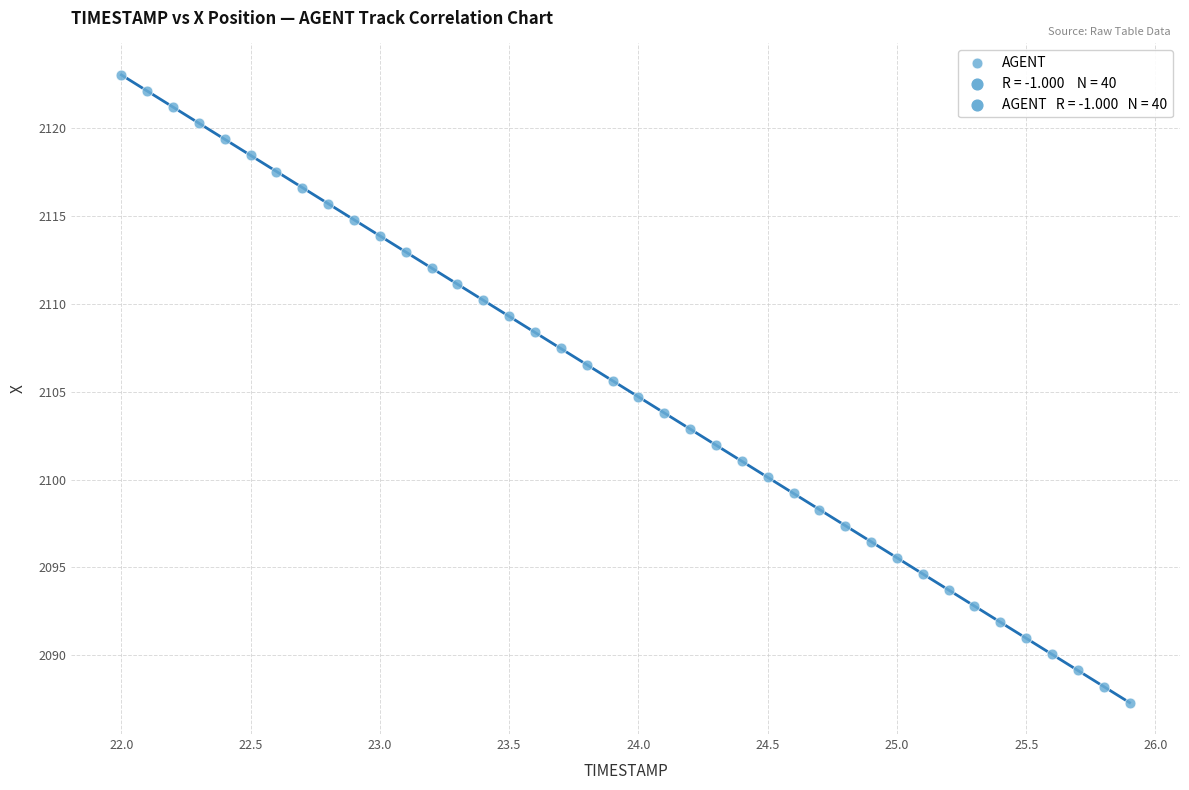

What is the range of X values (max minus min)?

3.9